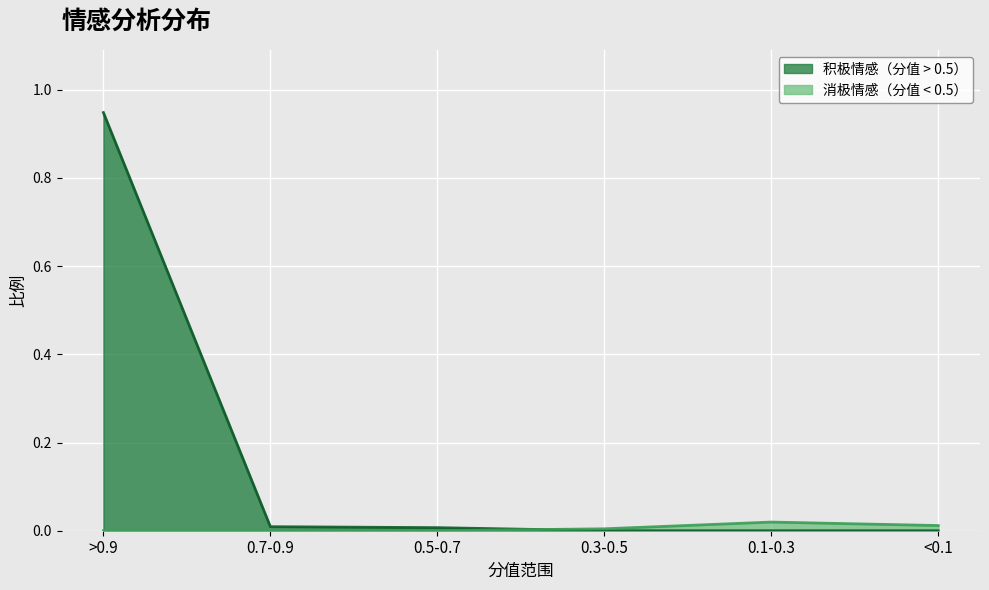

Which series has the widest spread of values?

积极情感（分值 > 0.5）